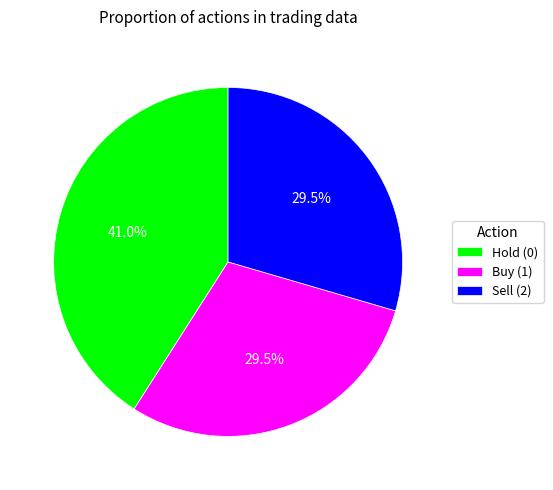

Does any single category account for the majority?

No